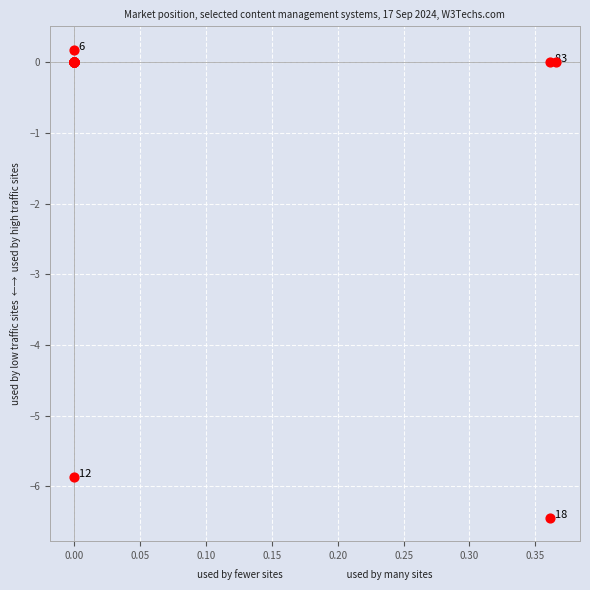

What Y value in the scatter plot is closest to -3?

-5.9